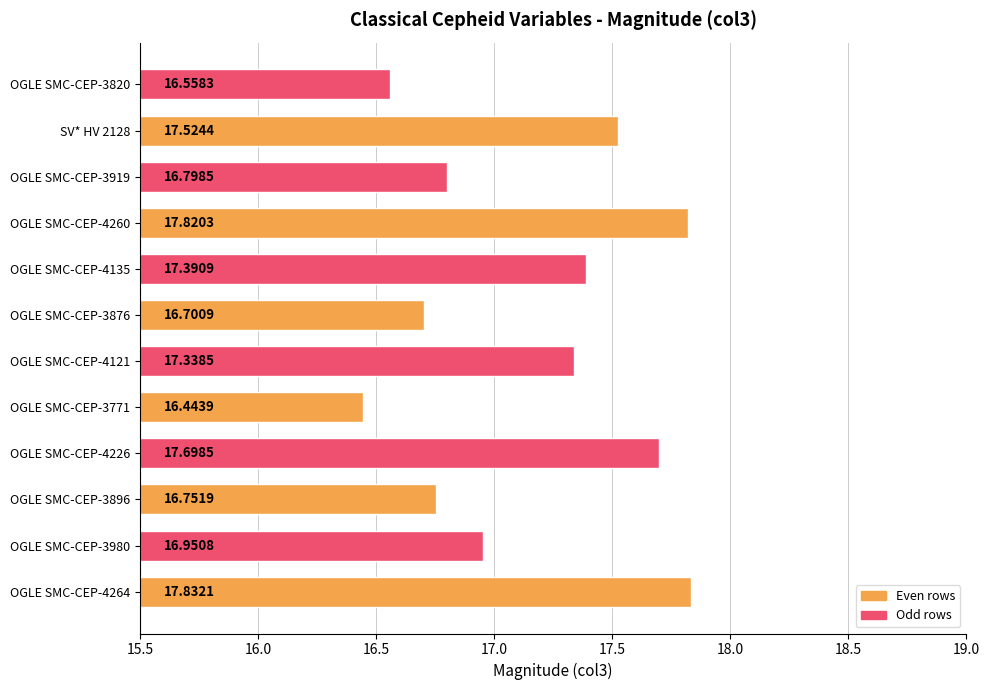

What is the minimum value shown in the chart?

16.4